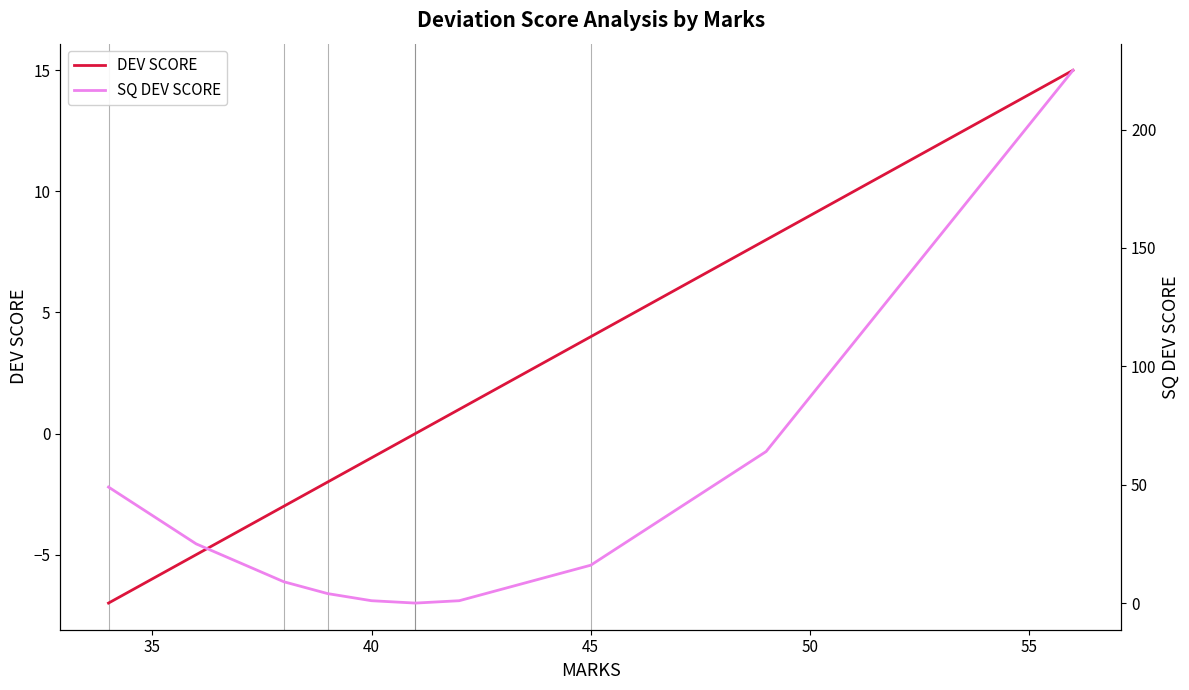

How many values in the DEV SCORE series exceed 0?

5